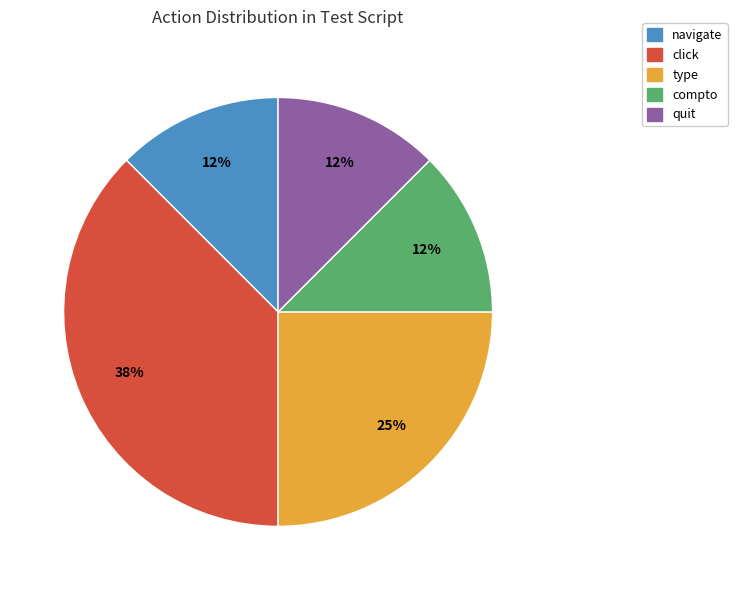

What percentage is the type slice, to the nearest percent?

25%